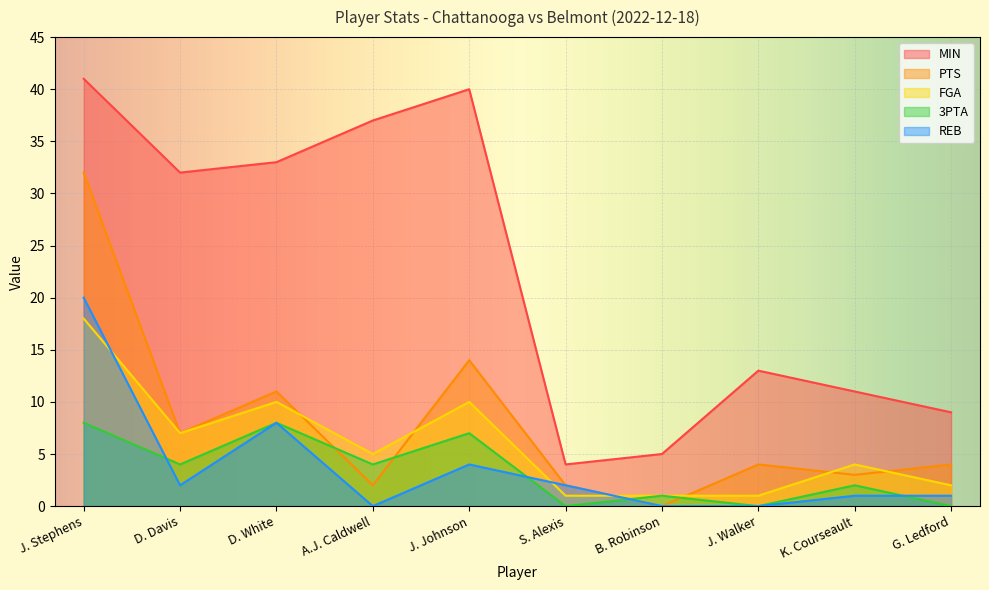

Reading right to left, list all the values displayed in this chart.

MIN: G. Ledford=9	K. Courseault=11	J. Walker=13	B. Robinson=5	S. Alexis=4	J. Johnson=40	A.J. Caldwell=37	D. White=33	D. Davis=32	J. Stephens=41
PTS: G. Ledford=4	K. Courseault=3	J. Walker=4	B. Robinson=0	S. Alexis=2	J. Johnson=14	A.J. Caldwell=2	D. White=11	D. Davis=7	J. Stephens=32
FGA: G. Ledford=2	K. Courseault=4	J. Walker=1	B. Robinson=1	S. Alexis=1	J. Johnson=10	A.J. Caldwell=5	D. White=10	D. Davis=7	J. Stephens=18
3PTA: G. Ledford=0	K. Courseault=2	J. Walker=0	B. Robinson=1	S. Alexis=0	J. Johnson=7	A.J. Caldwell=4	D. White=8	D. Davis=4	J. Stephens=8
REB: G. Ledford=1	K. Courseault=1	J. Walker=0	B. Robinson=0	S. Alexis=2	J. Johnson=4	A.J. Caldwell=0	D. White=8	D. Davis=2	J. Stephens=20